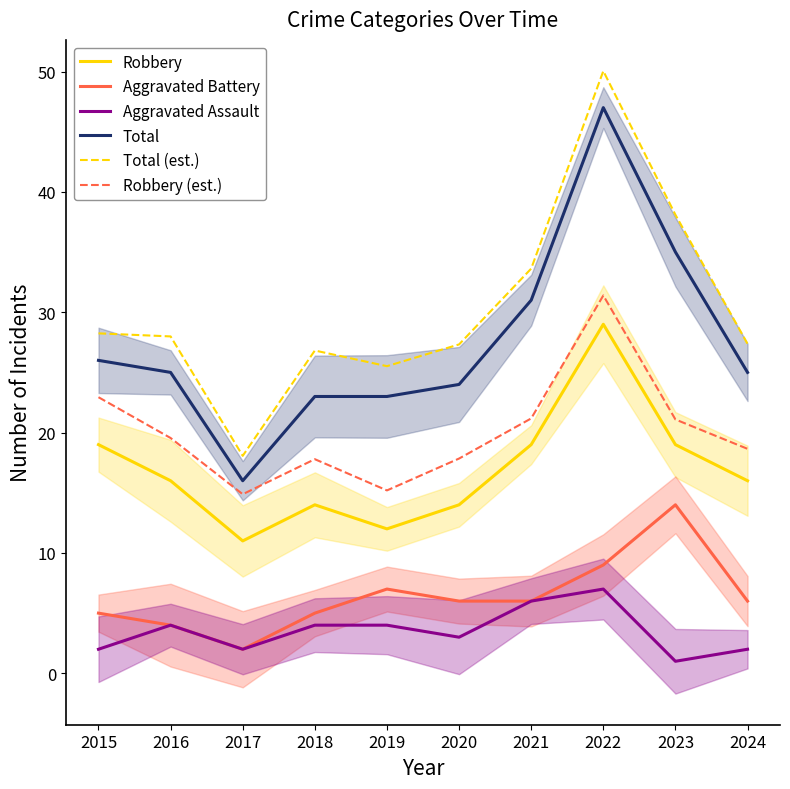

True or false: Total has a value of 75.6 at 2022.

False